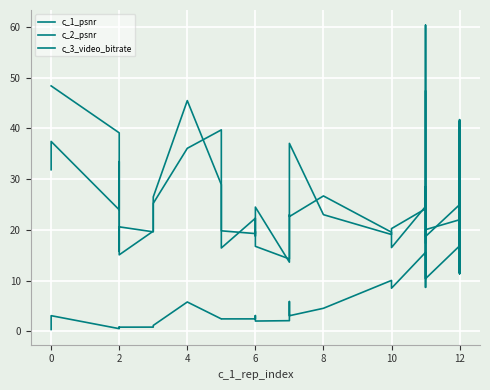

Does the chart display data point markers on the line(s)?

No